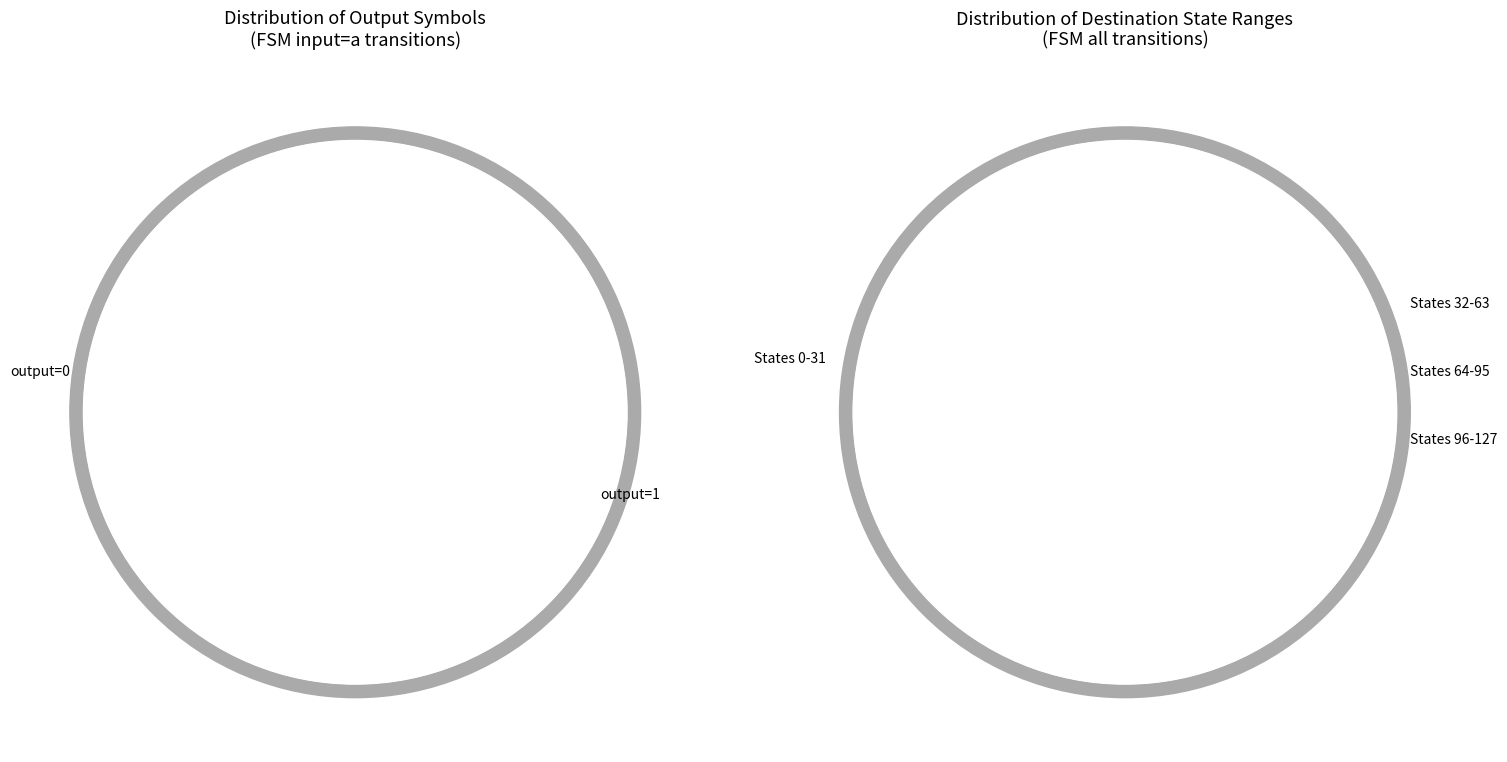

Is it true that 10 is 0% of the pie?

True